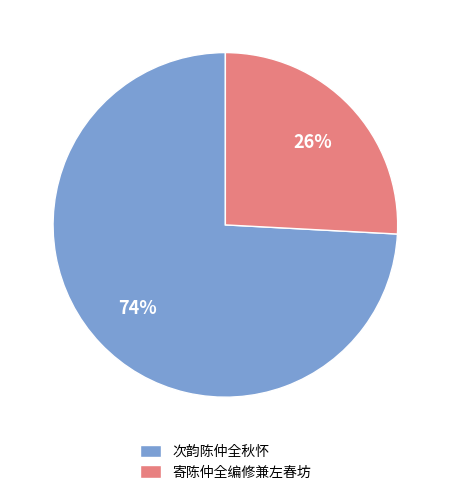

Does any single category account for the majority?

Yes